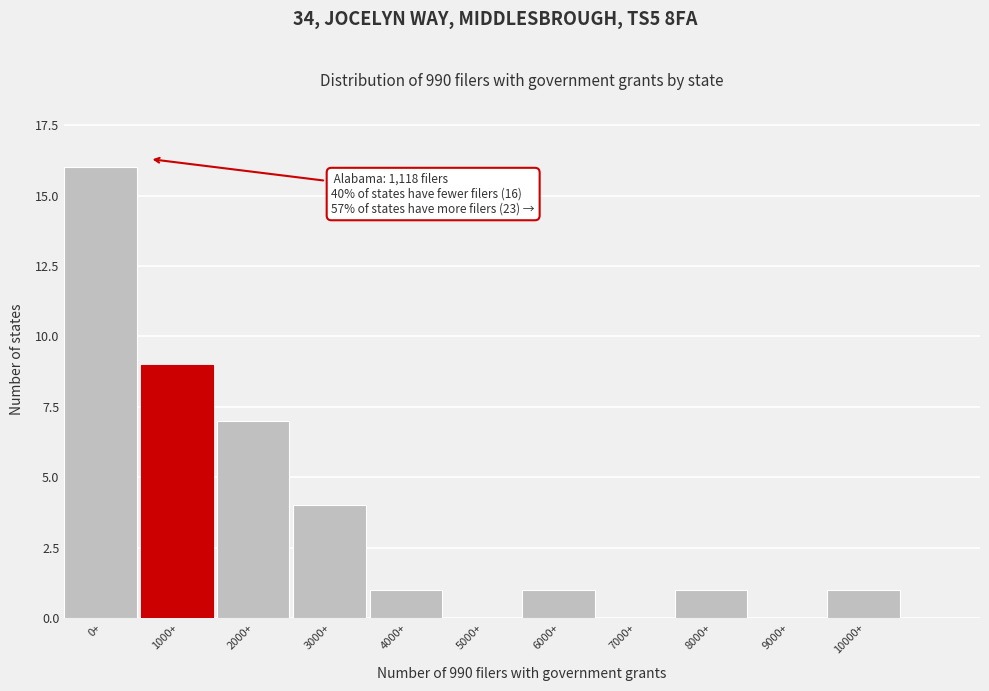

Reading left to right, transcribe all the data shown in this chart.

0+=16	1000+=9	2000+=7	3000+=4	4000+=1	5000+=0	6000+=1	7000+=0	8000+=1	9000+=0	10000+=1